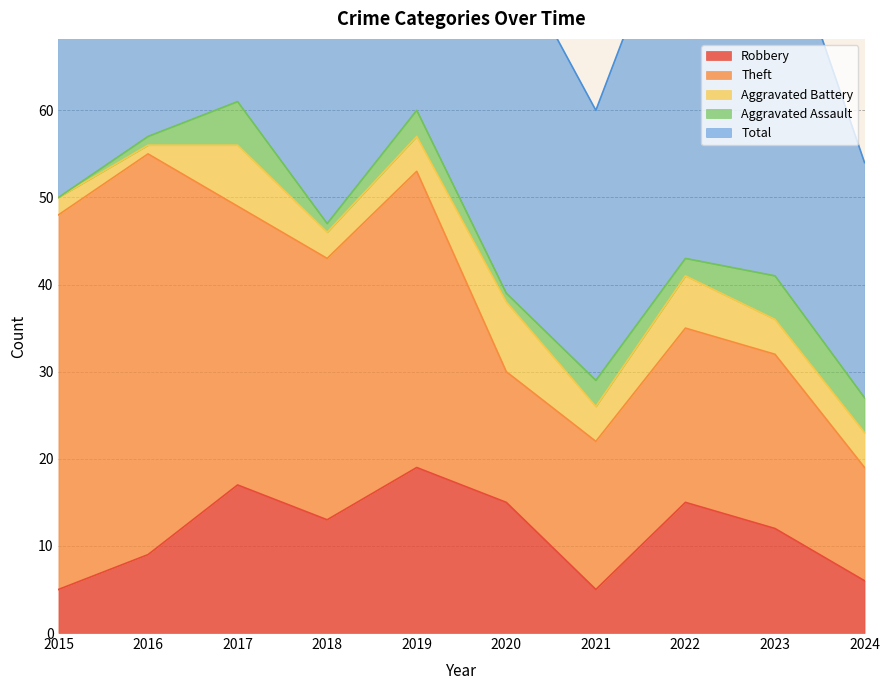

Where does the Robbery series first go above 13?

2017